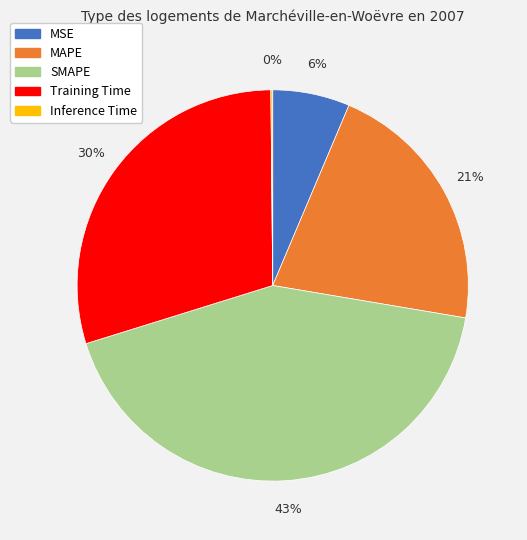

Combined, do SMAPE and MAPE account for over 50%?

Yes